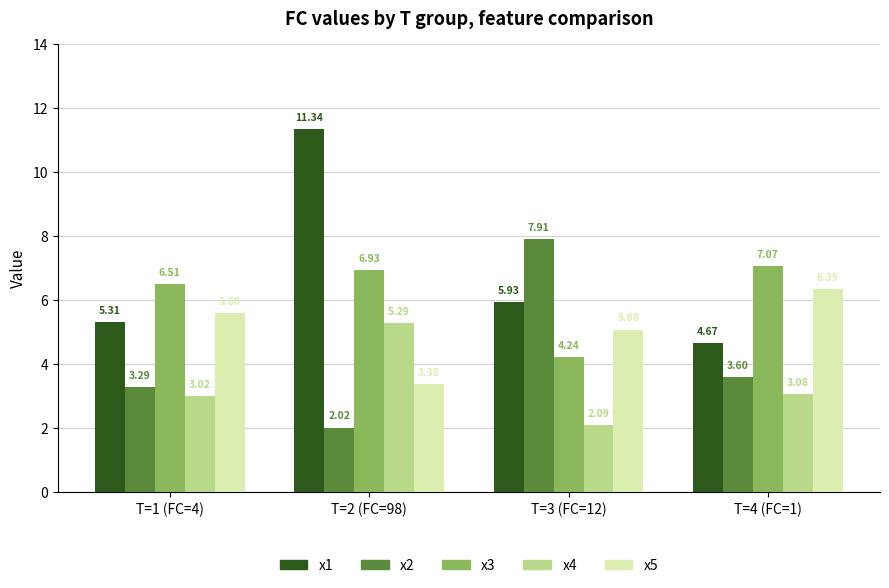

Read the x3 value at T=4 (FC=1).

7.1